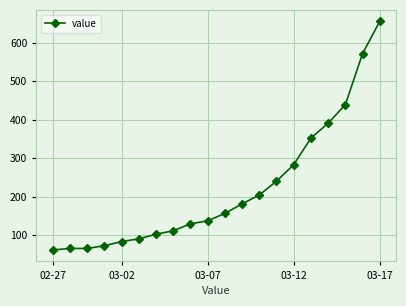

What is the greatest value displayed?

656